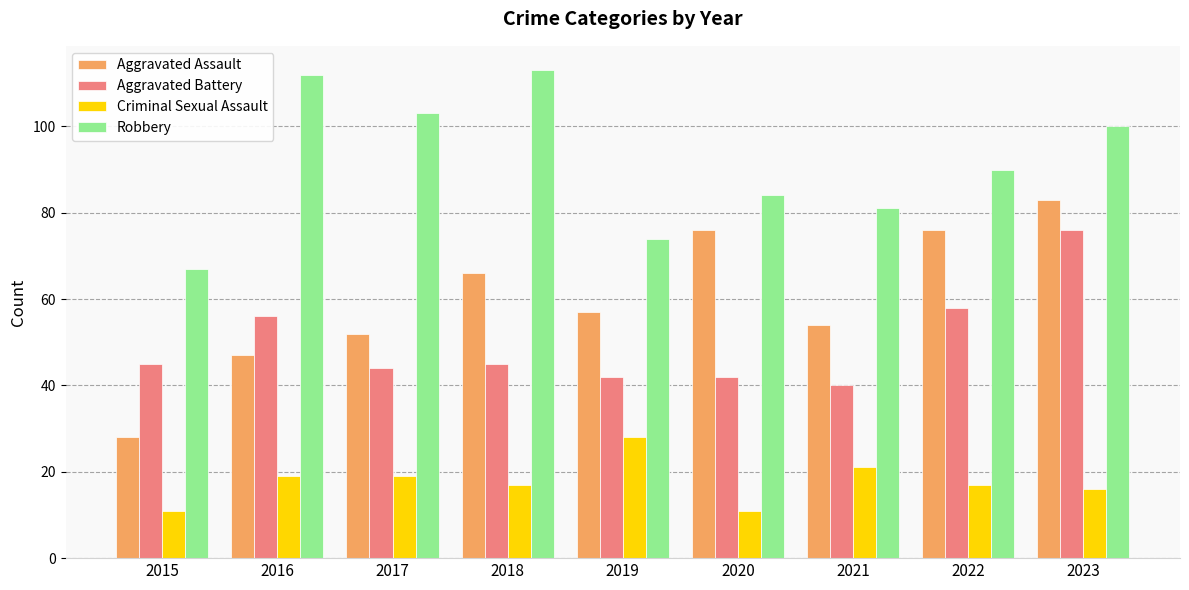

What is the greatest value displayed?

113